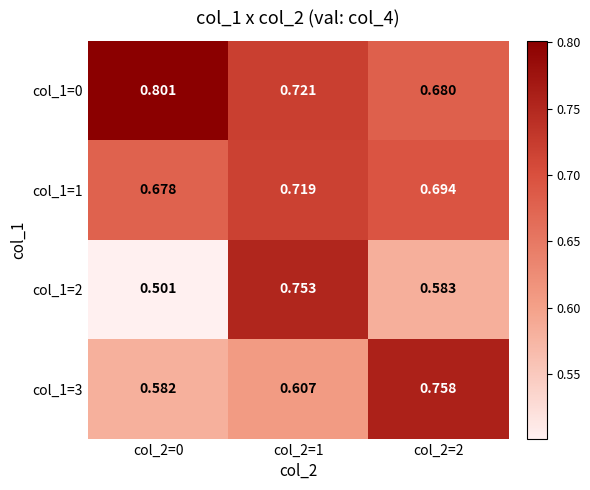

At how many categories does at least one series exceed 0?

3